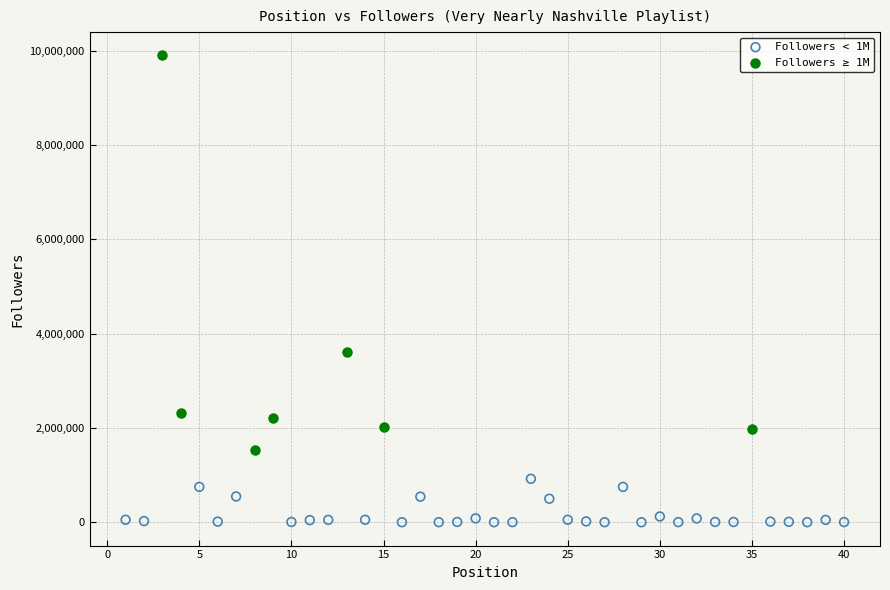

Which series has the largest Y range (max minus min)?

Followers ≥ 1M